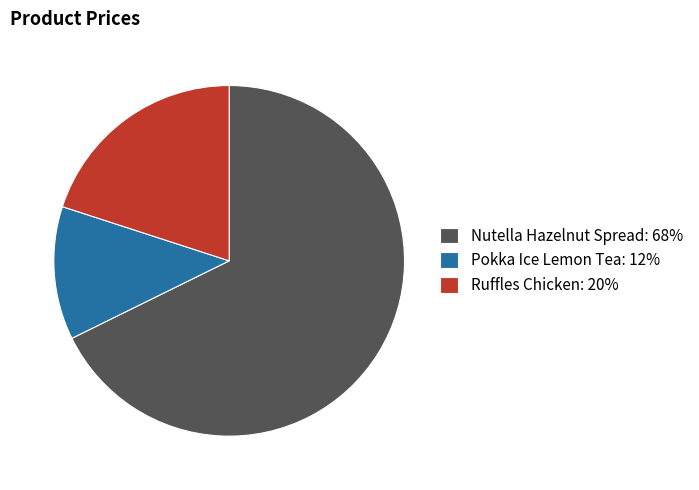

Combined, do Nutella Hazelnut Spread: 68% and Pokka Ice Lemon Tea: 12% account for over 50%?

Yes